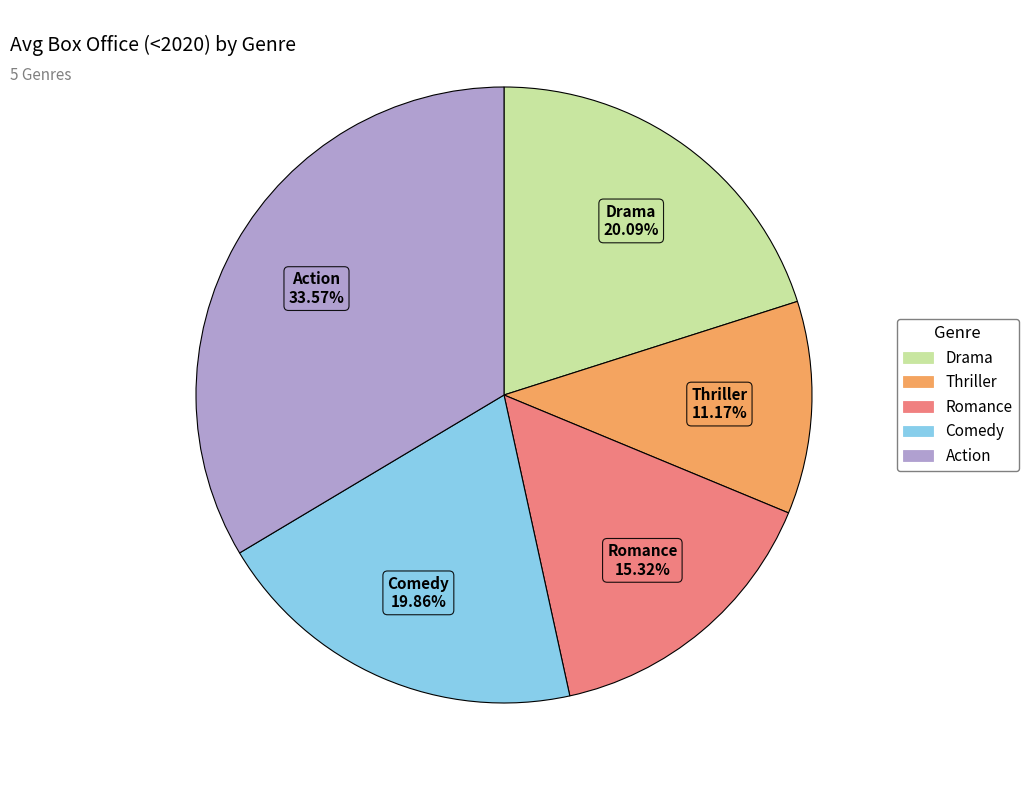

Approximately how many times larger is the value at Romance compared to Comedy?

0.8